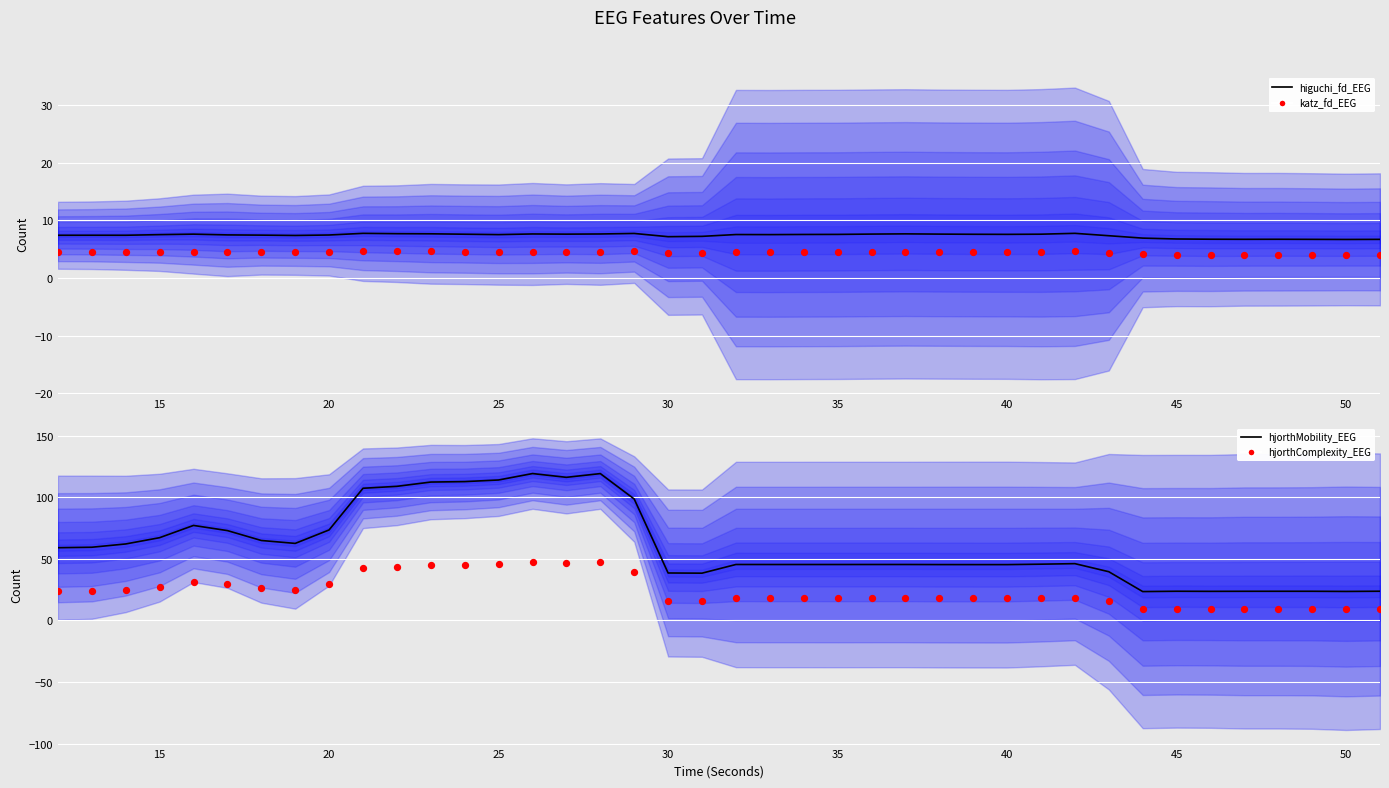

Which series contains the highest Y value?

hjorthMobility_EEG (scaled)